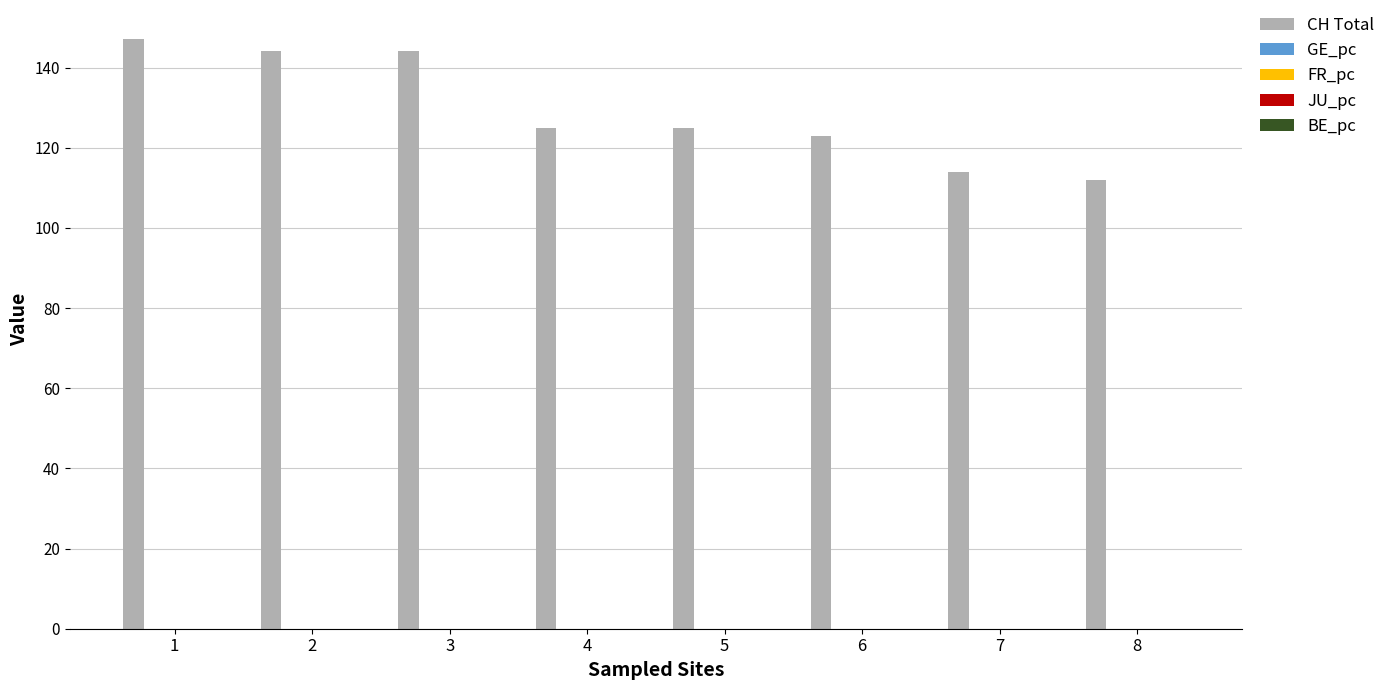

Which series changed the most between 3 and 8?

CH Total